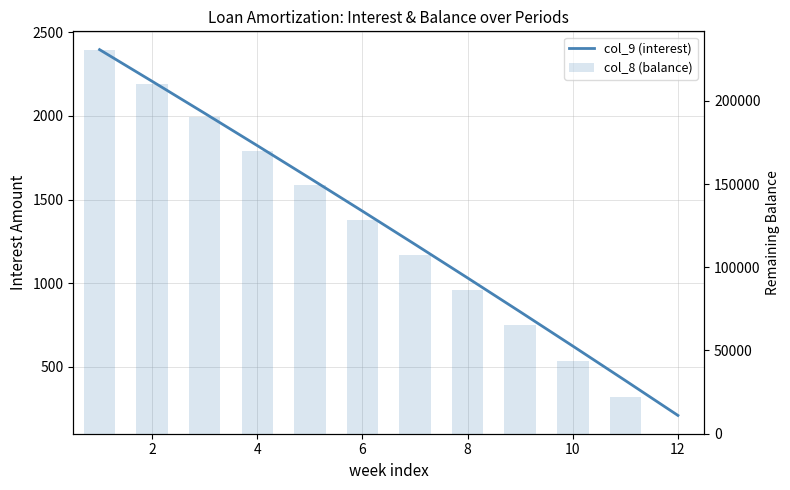

Does the chart contain any negative values?

Yes